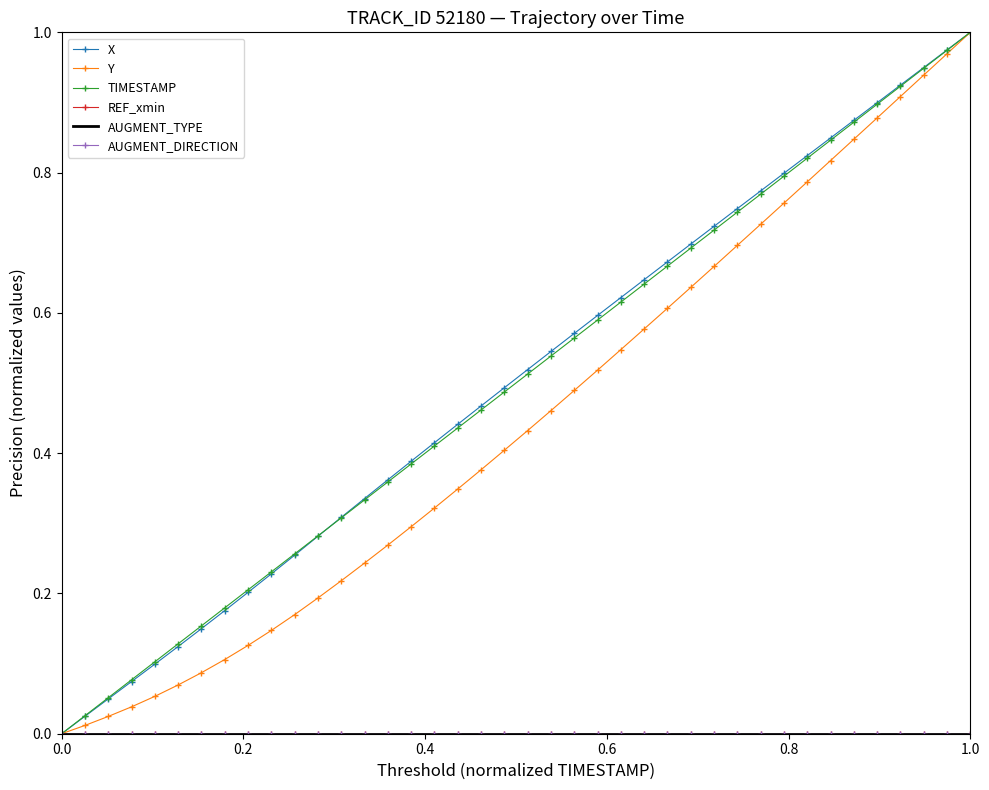

How many data points in TIMESTAMP are above 0?

39